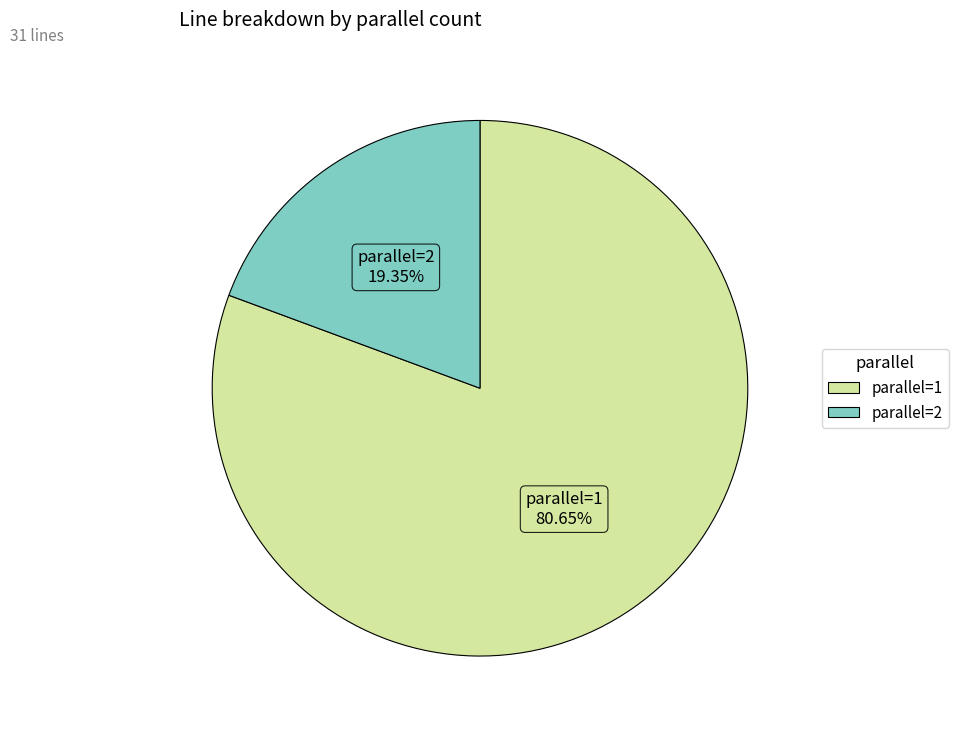

What is the total percentage of parallel=2 and parallel=1?

100.0%